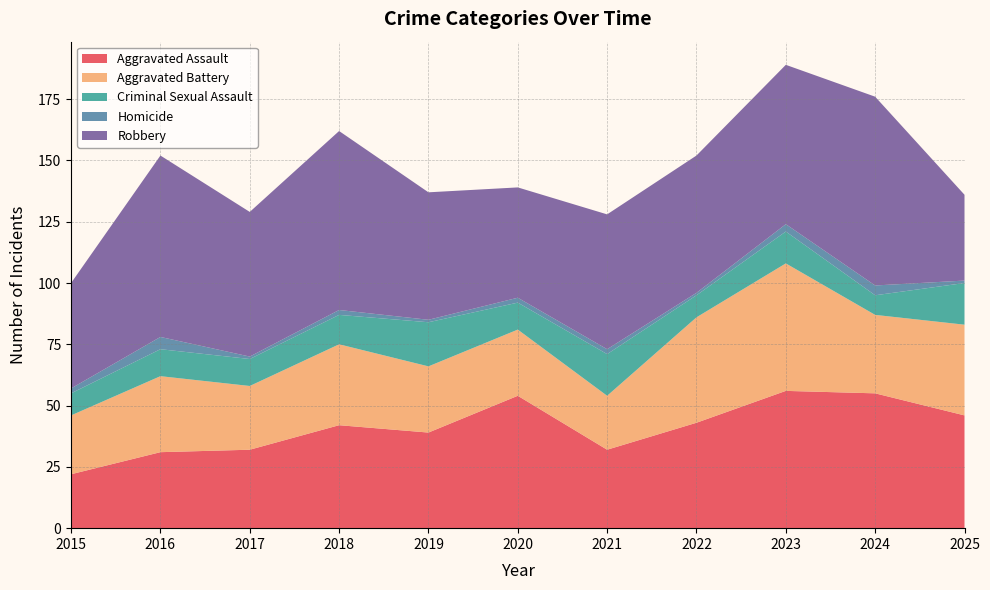

Reading left to right, list all the values displayed in this chart.

Aggravated Assault: 22	31	32	42	39	54	32	43	56	55	46
Aggravated Battery: 24	31	26	33	27	27	22	43	52	32	37
Criminal Sexual Assault: 9	11	11	12	18	11	17	9	13	8	17
Homicide: 2	5	1	2	1	2	2	1	3	4	1
Robbery: 43	74	59	73	52	45	55	56	65	77	35